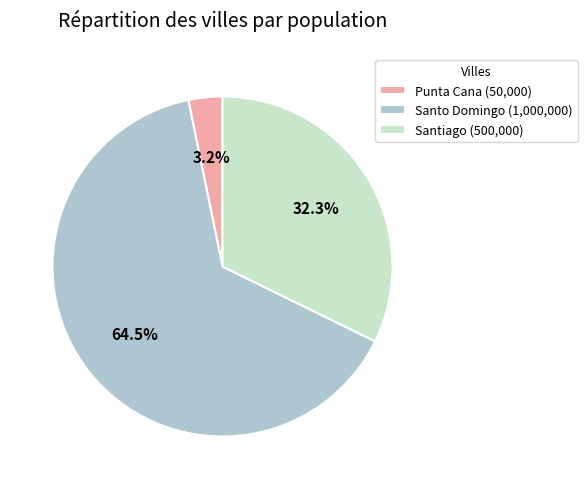

Rank the categories by value from highest to lowest.

Santo Domingo, Santiago, Punta Cana